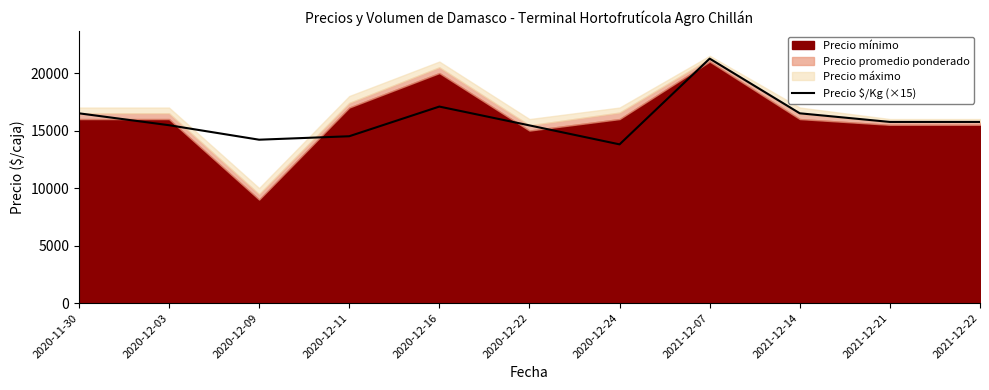

How many interior local valleys (lower than both neighbors) does the data have?

2